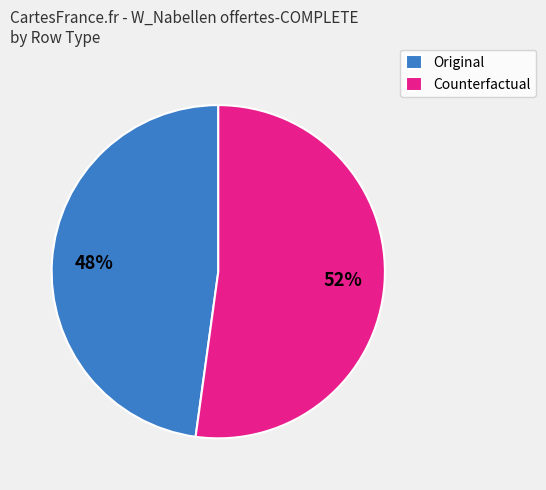

Rank the categories by value from lowest to highest.

Original, Counterfactual